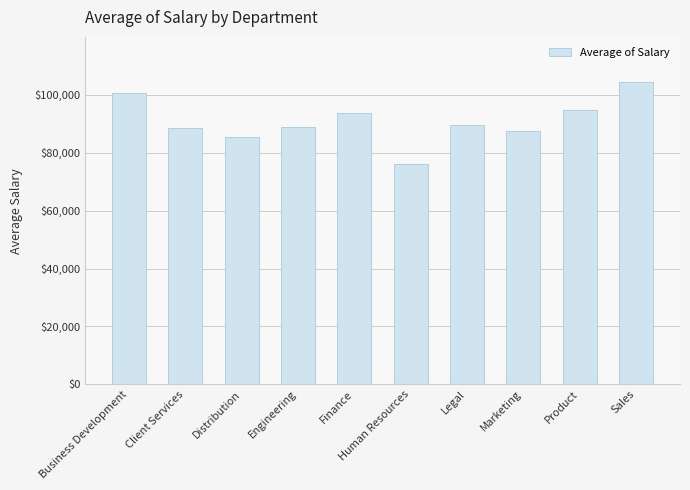

Between Distribution and Product, which is larger?

Product